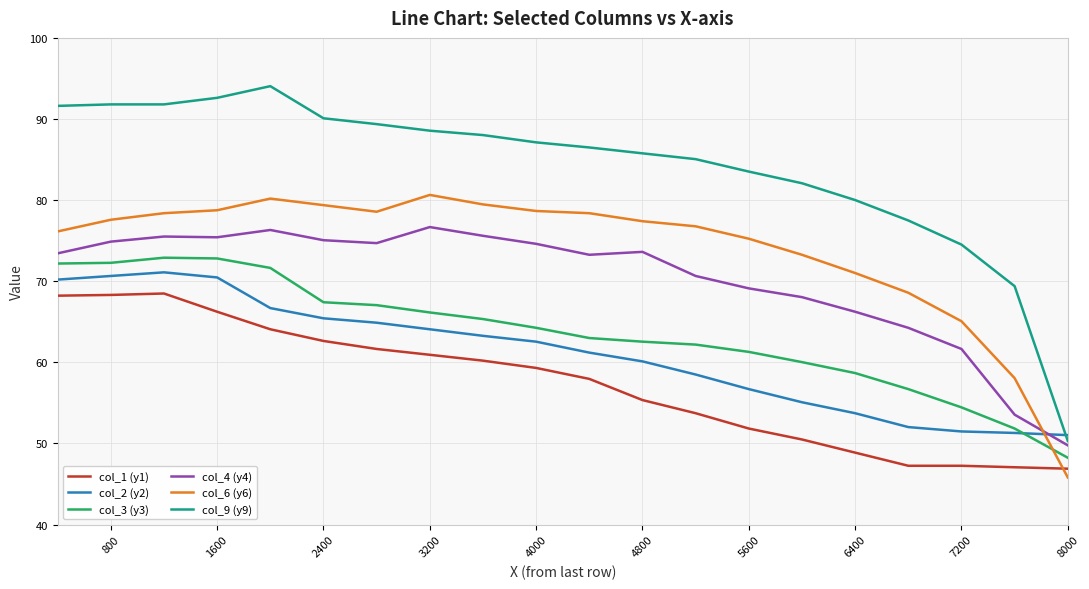

What is the maximum value for col_1 (y1)?

68.5